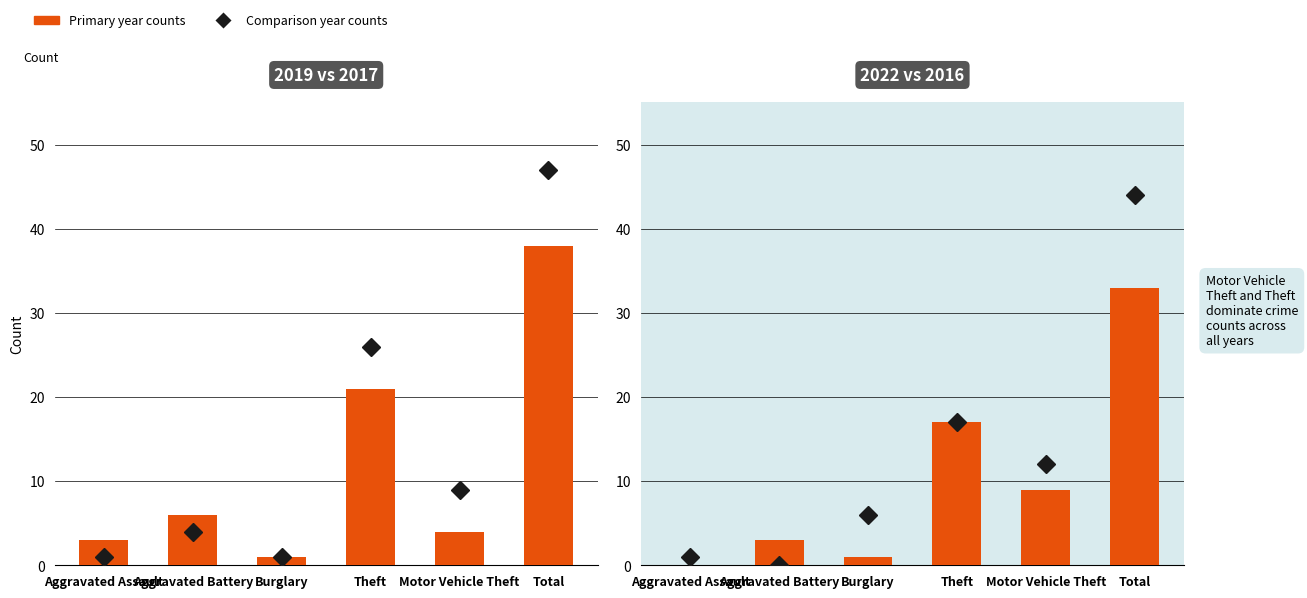

Rank the categories by 2016 counts value from highest to lowest.

Total, Theft, Motor Vehicle Theft, Burglary, Aggravated Assault, Aggravated Battery